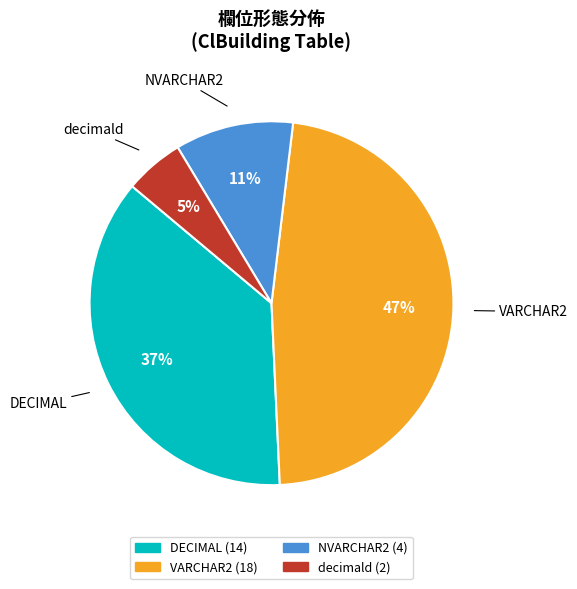

What percentage is the decimald slice, to the nearest percent?

5%